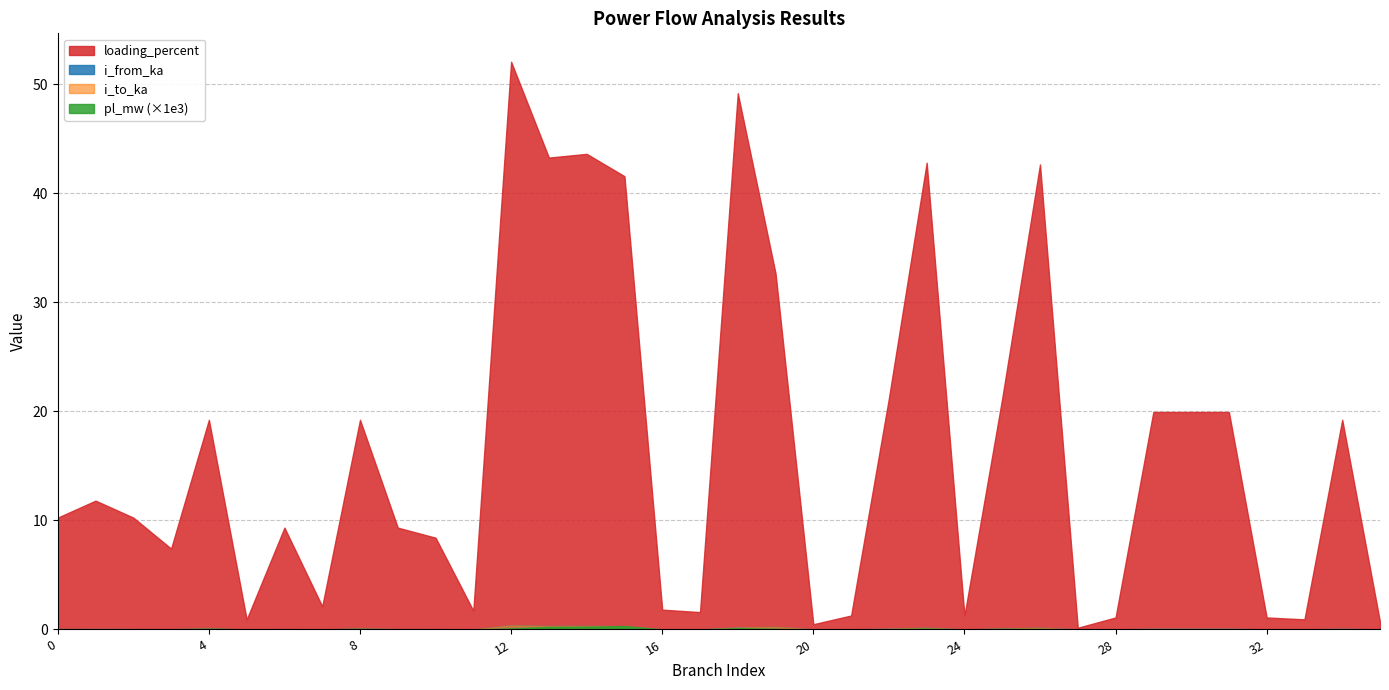

How many interior local peaks does the i_to_ka series have?

11